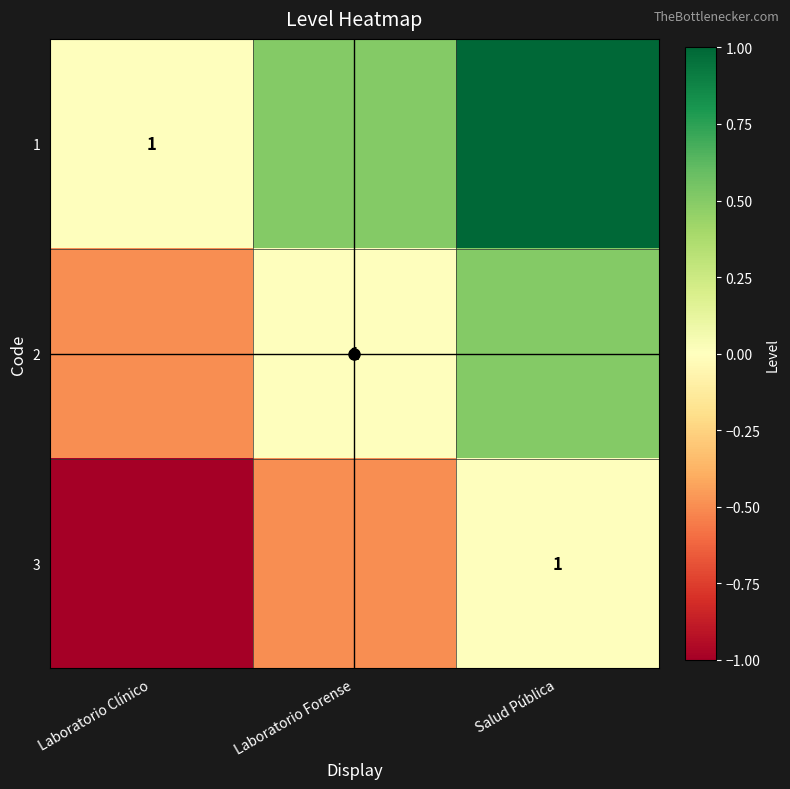

True or false: 2 has a value of 1.0 at Laboratorio Forense.

True